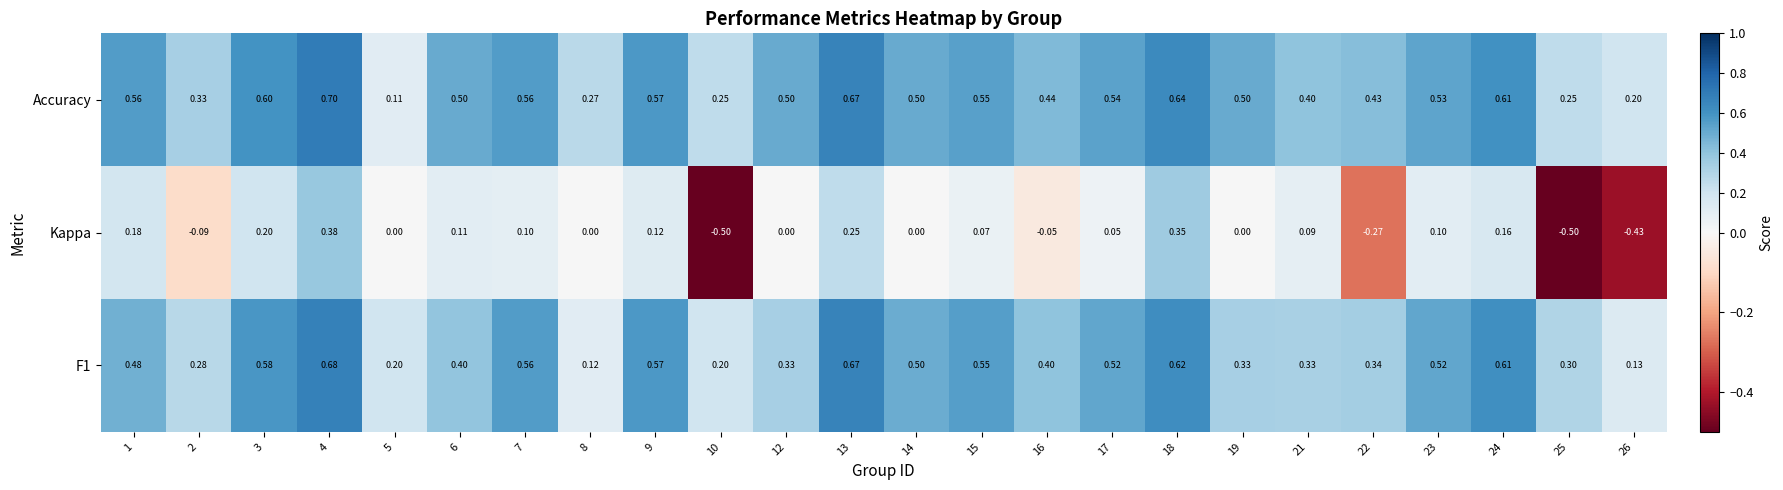

Rank the series at 12 from lowest to highest value.

Kappa, F1, Accuracy